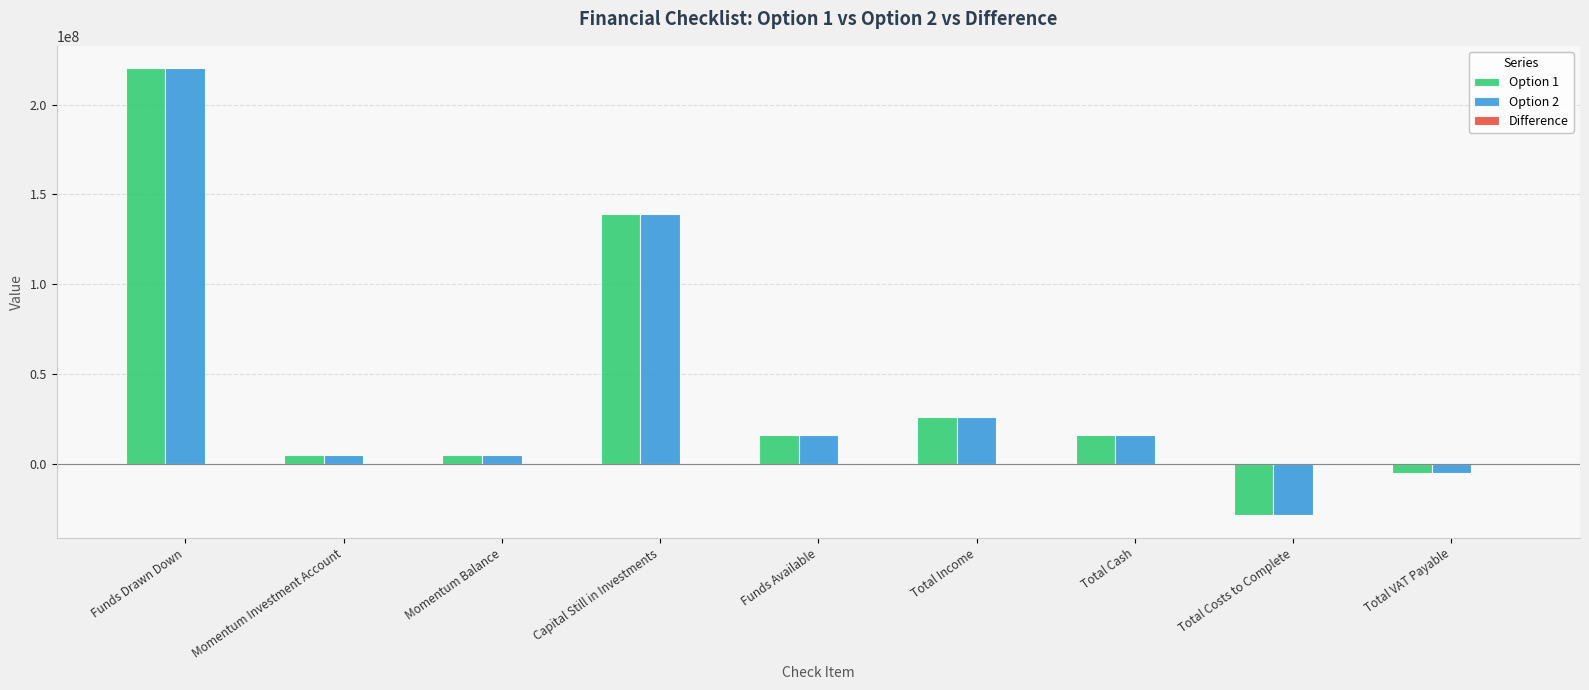

Is it true that Option 1 equals 40976248.5 at Total Income?

False